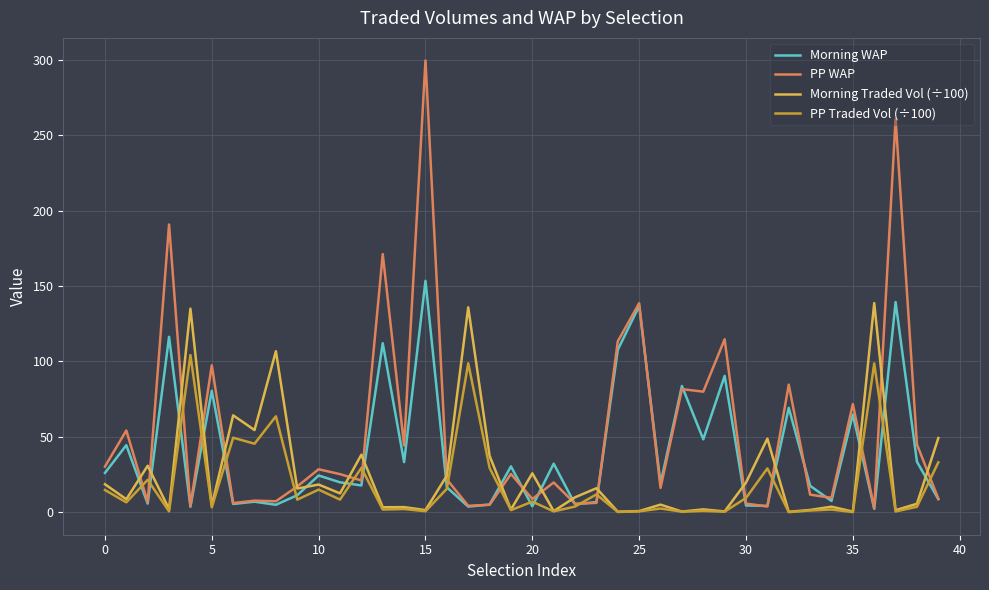

Which series has the widest spread of values?

PP WAP